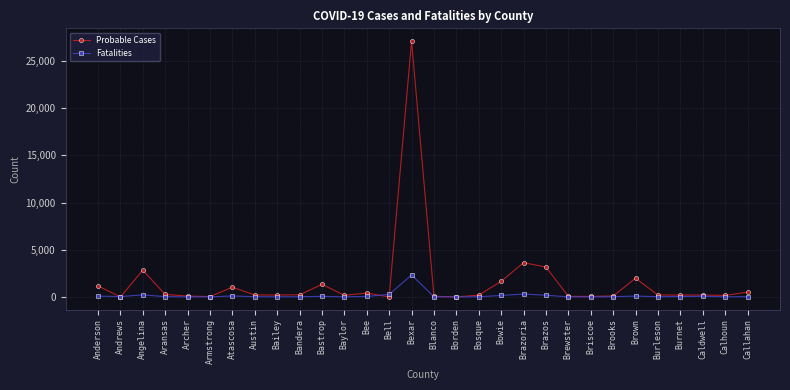

Does the chart display data point markers on the line(s)?

Yes